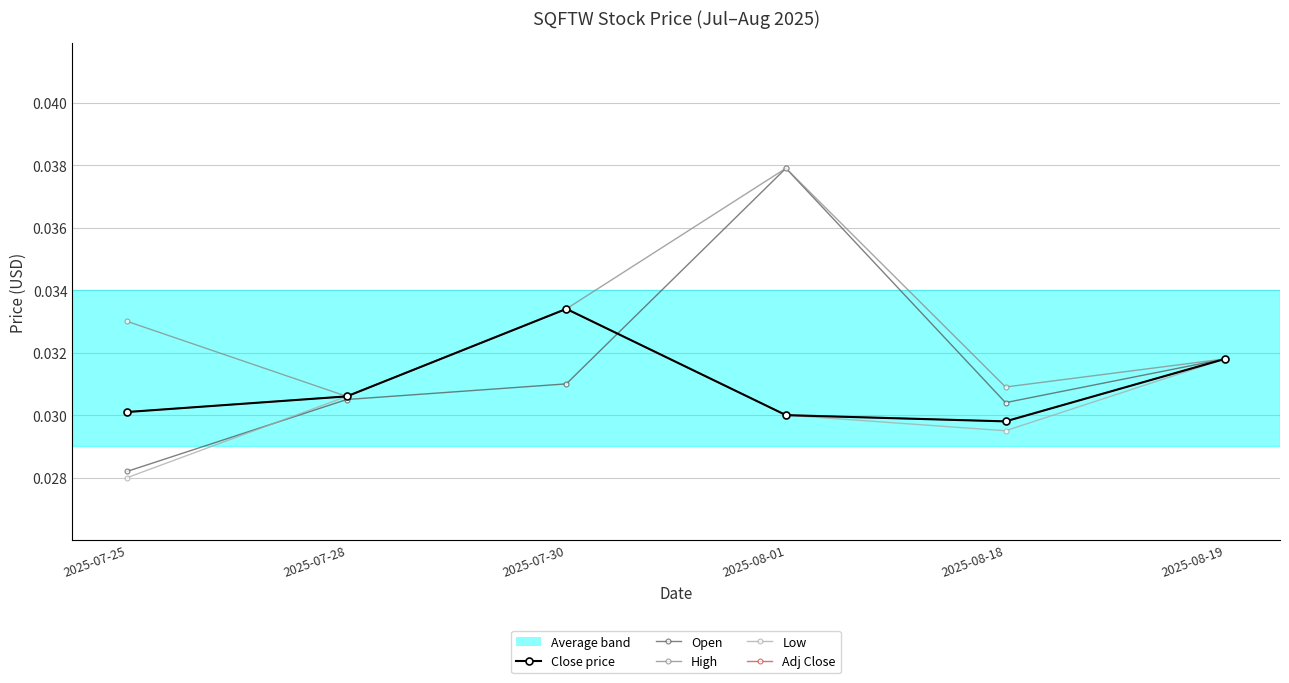

Is this an area chart (filled region under the line)?

No